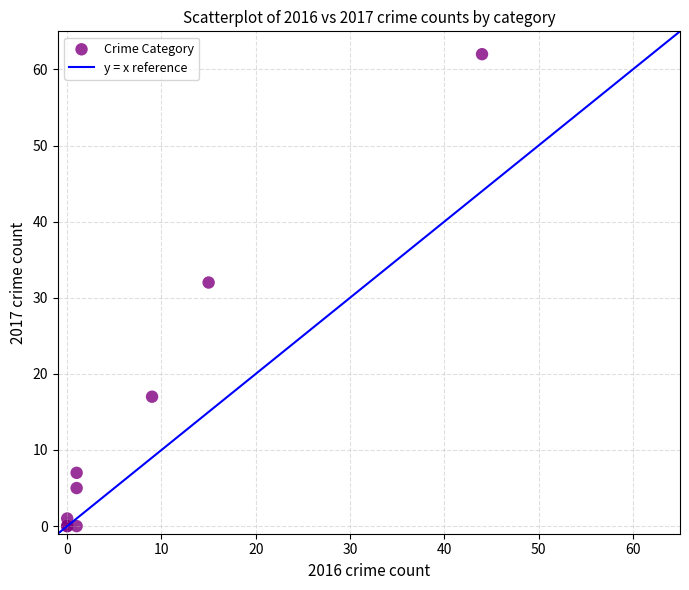

What Y value in the scatter plot is closest to 31?

32